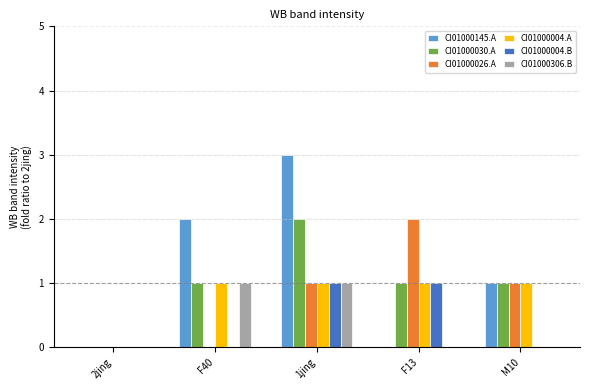

Reading left to right, extract all data points from this chart.

CI01000145.A: 2jing=0	F40=2	1jing=3	F13=0	M10=1
CI01000030.A: 2jing=0	F40=1	1jing=2	F13=1	M10=1
CI01000026.A: 2jing=0	F40=0	1jing=1	F13=2	M10=1
CI01000004.A: 2jing=0	F40=1	1jing=1	F13=1	M10=1
CI01000004.B: 2jing=0	F40=0	1jing=1	F13=1	M10=0
CI01000306.B: 2jing=0	F40=1	1jing=1	F13=0	M10=0